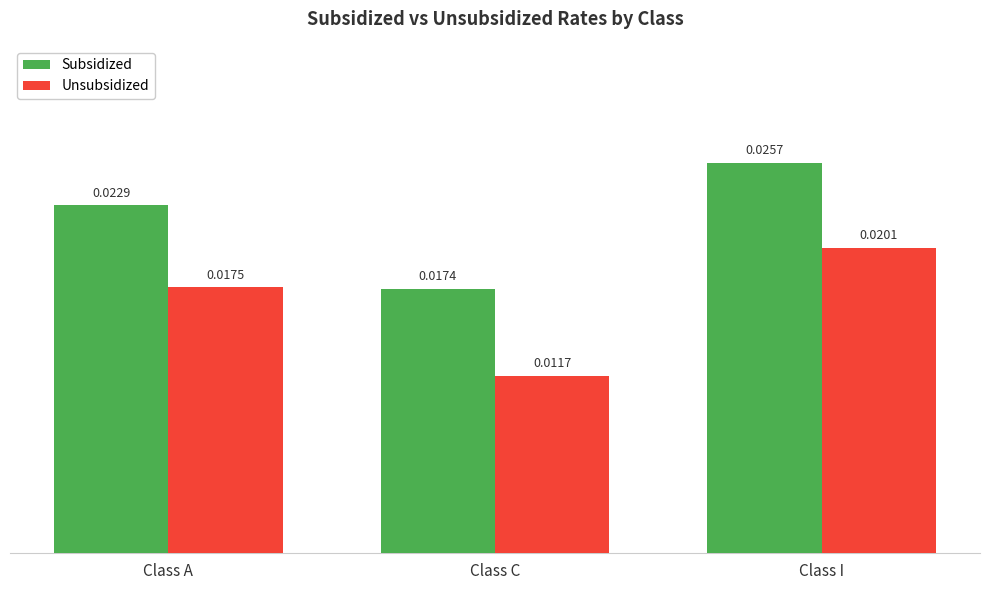

Rank the series at Class A from highest to lowest value.

Subsidized, Unsubsidized